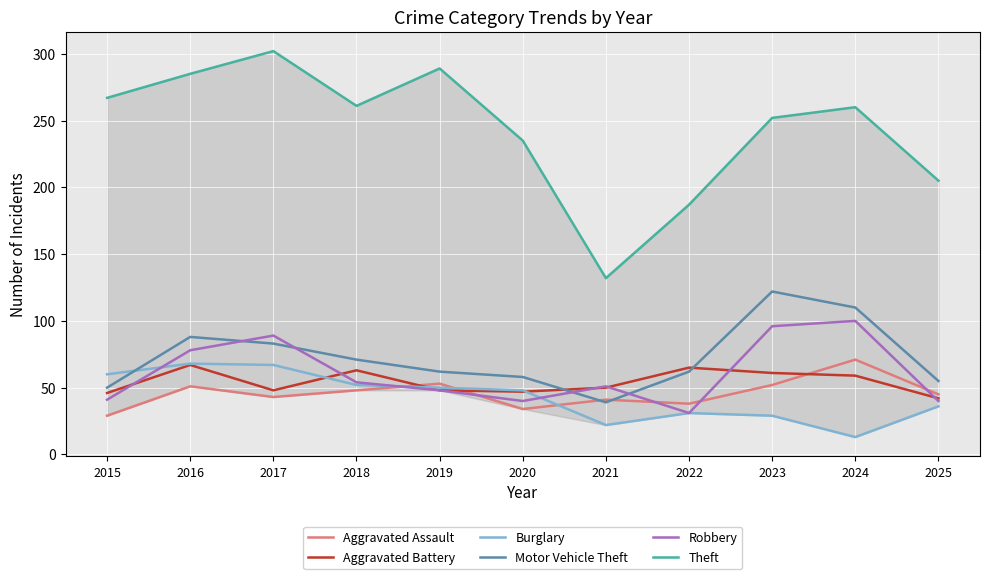

In Robbery, how many points are higher than both neighbors (excluding endpoints)?

3